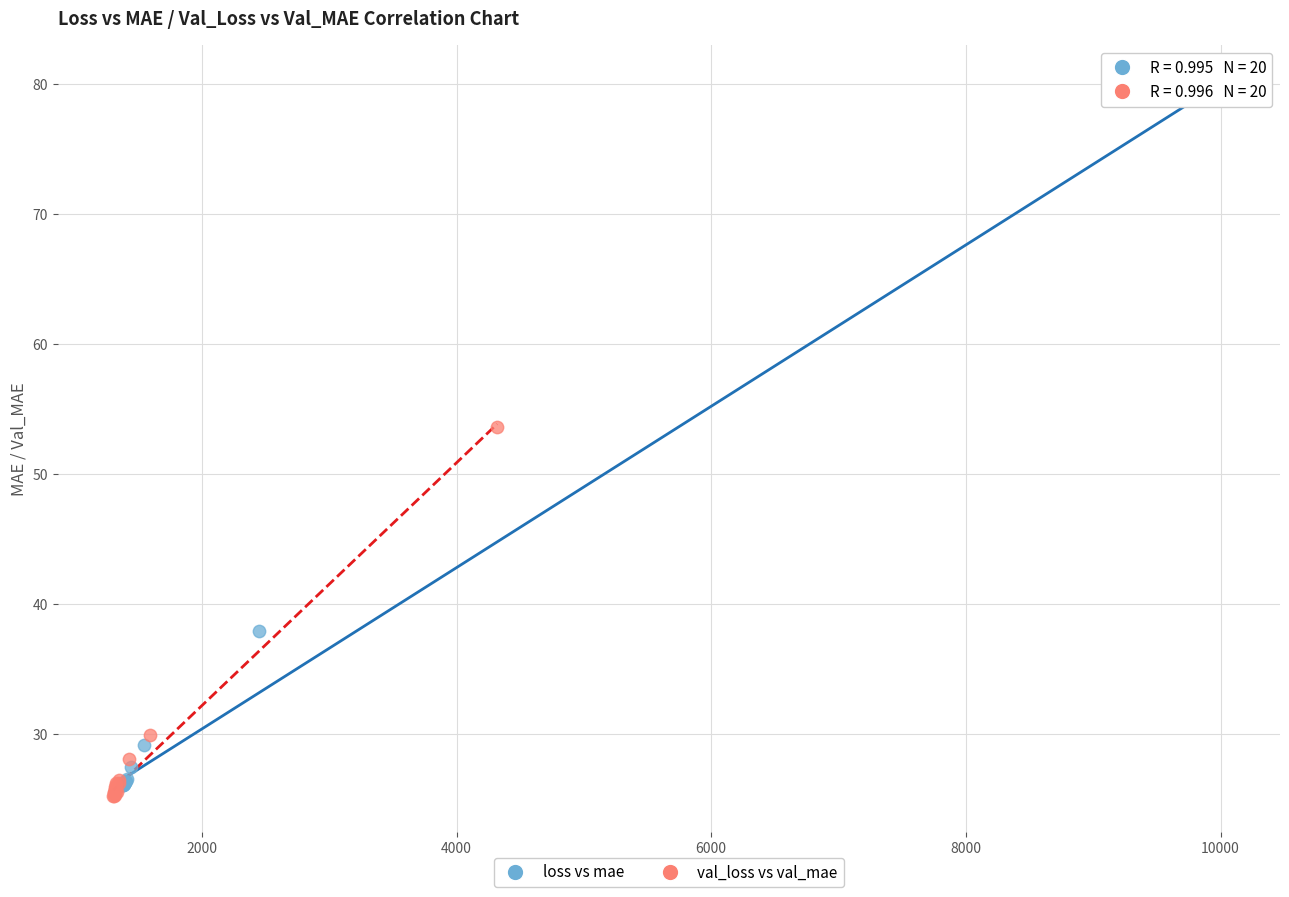

Which series contains the highest Y value?

loss vs mae